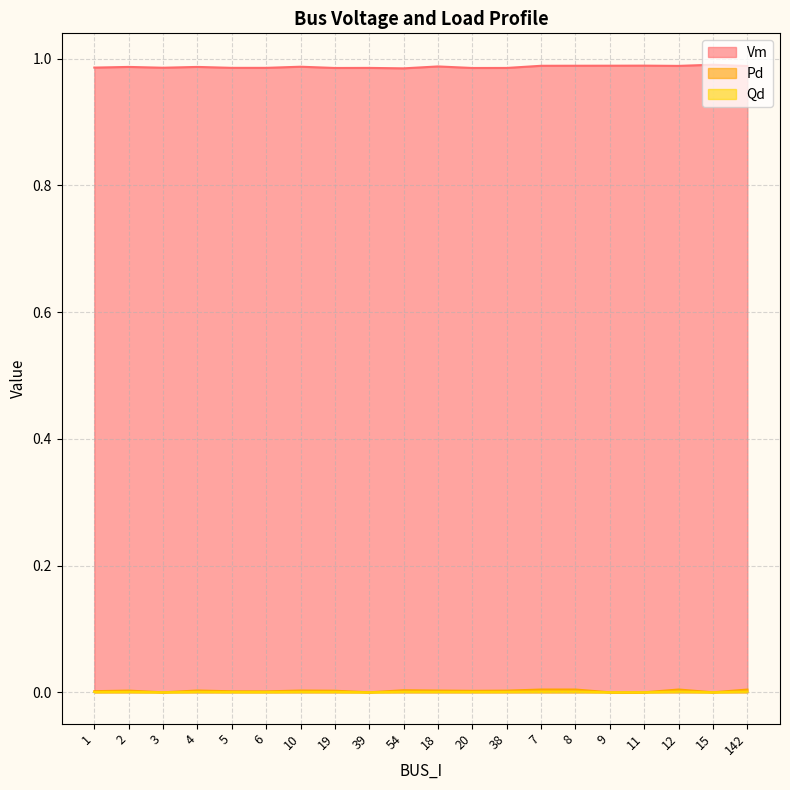

Count the number of categories in the chart.

20